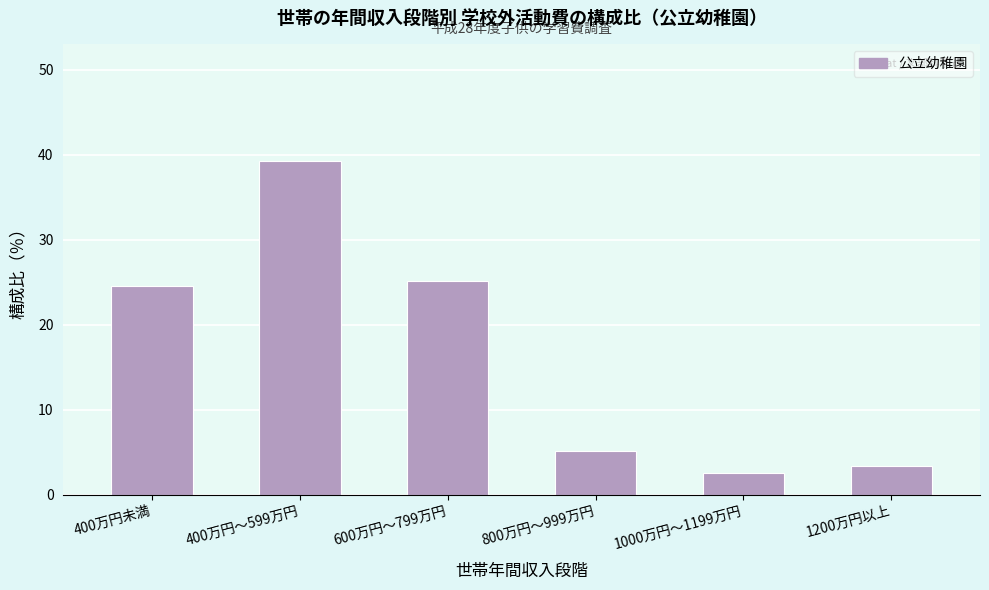

Reading left to right, transcribe all the data shown in this chart.

24.6	39.2	25.2	5.1	2.5	3.4